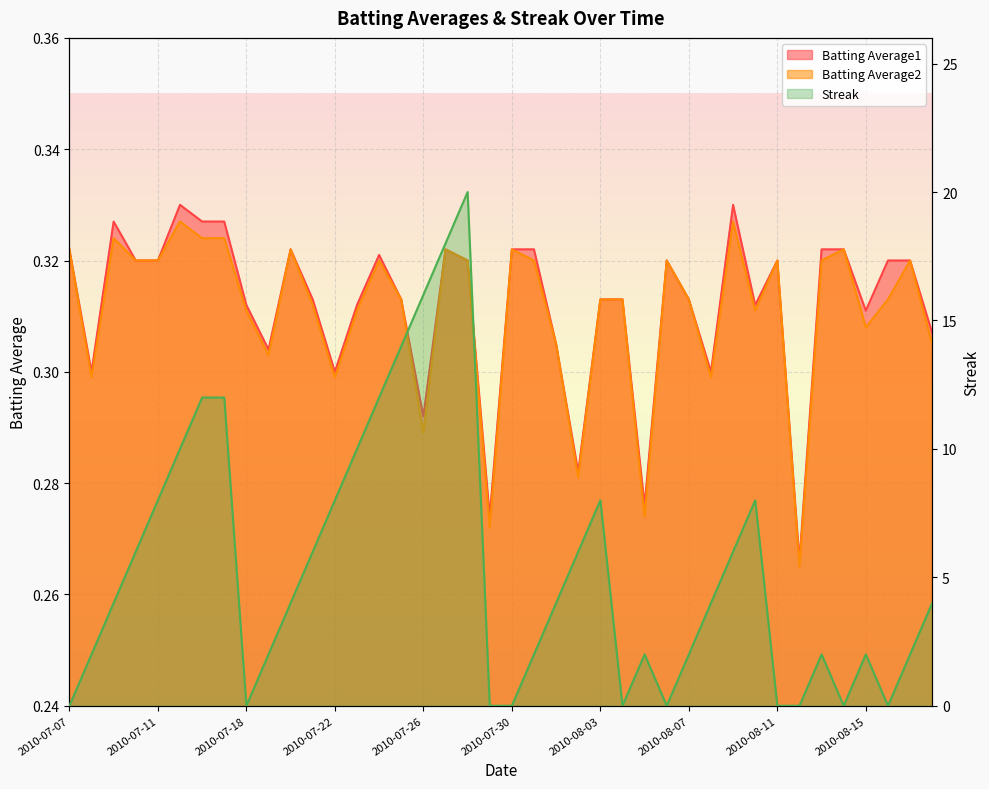

What is the minimum value for Batting Average1?

0.3